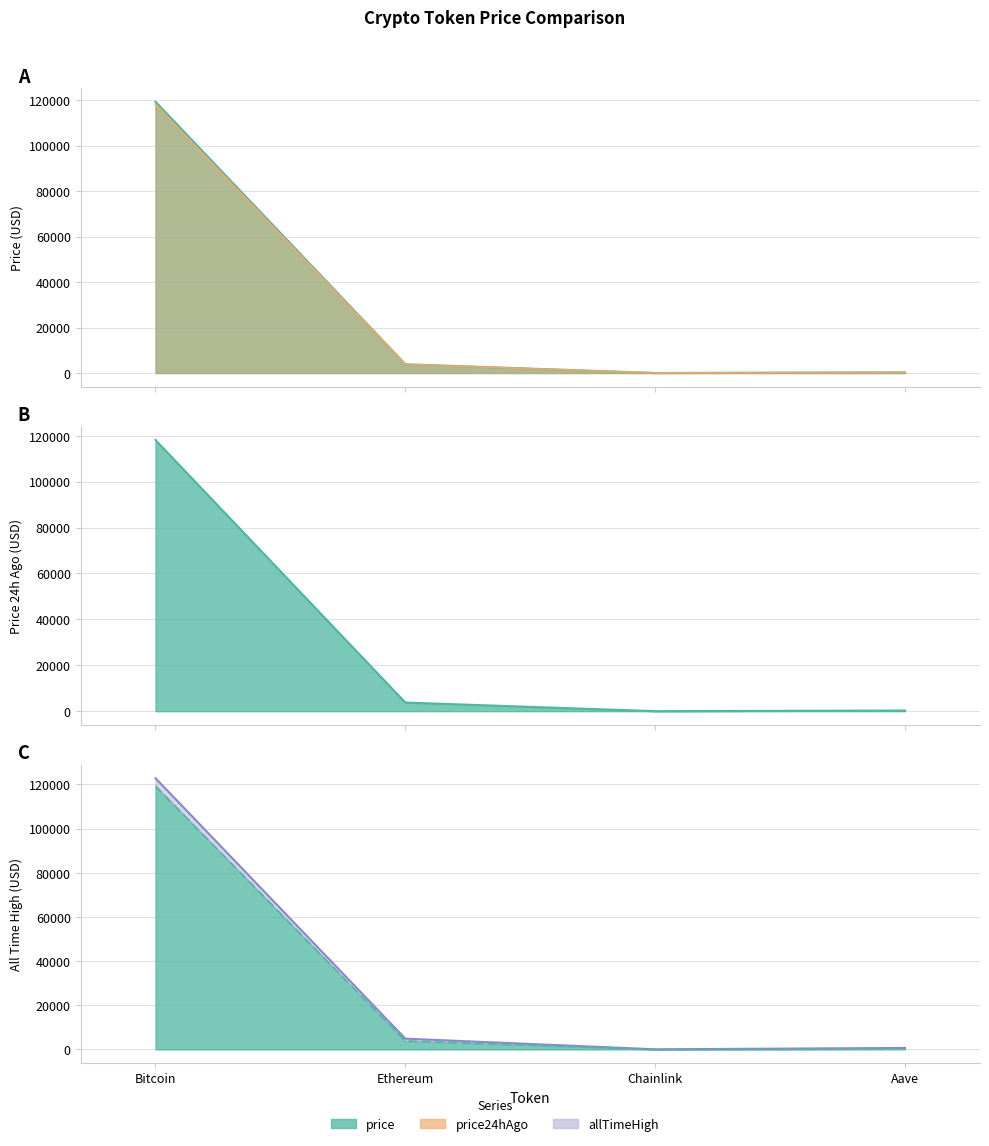

What are all the series names shown in the legend?

price, price24hAgo, allTimeHigh